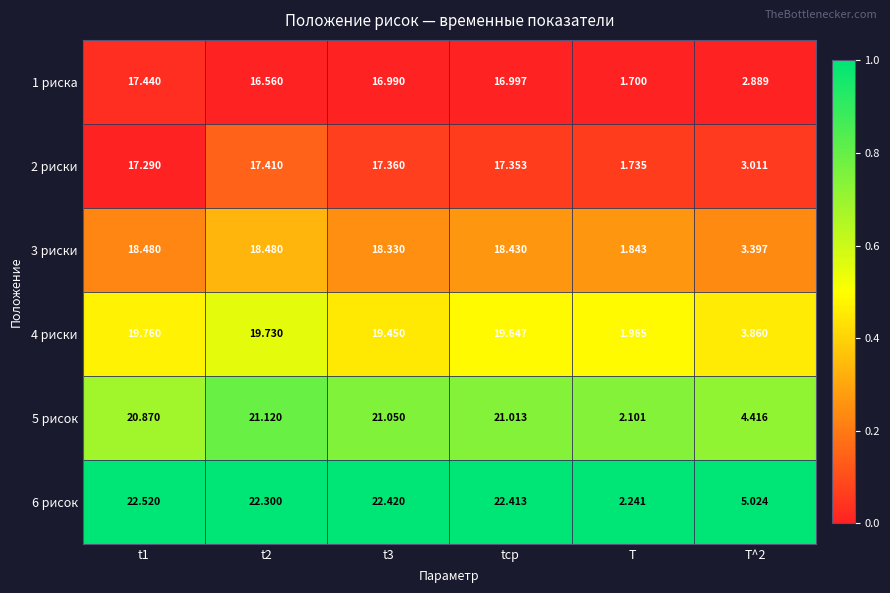

What is the spread (max minus min) of values at T^2?

2.1